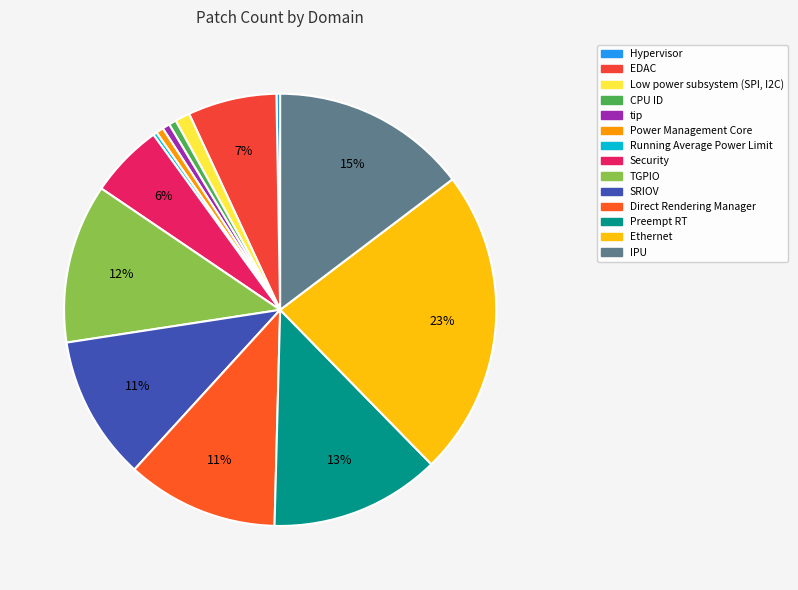

What percentage is the Preempt RT slice, to the nearest percent?

13%